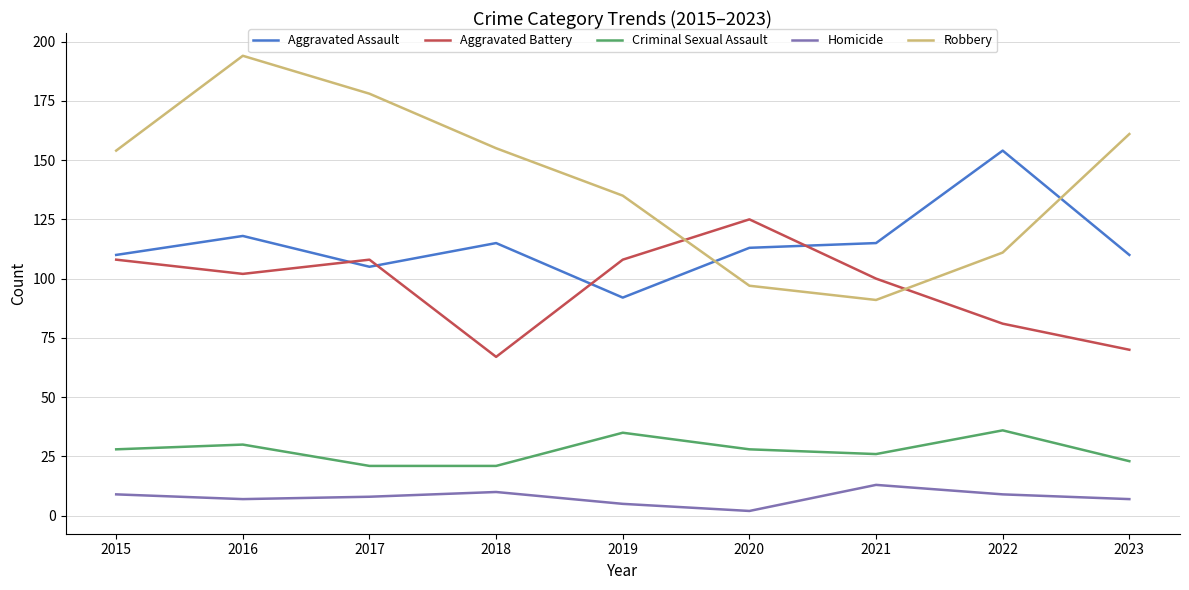

What is the difference between the Homicide values at 2017 and 2018?

2